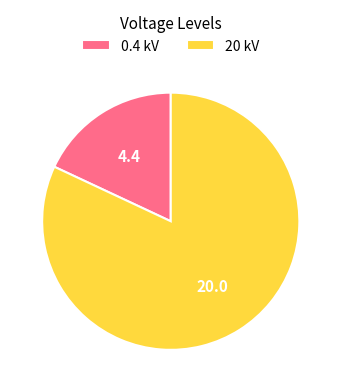

Is it true that 0.4 kV is 29% of the pie?

False